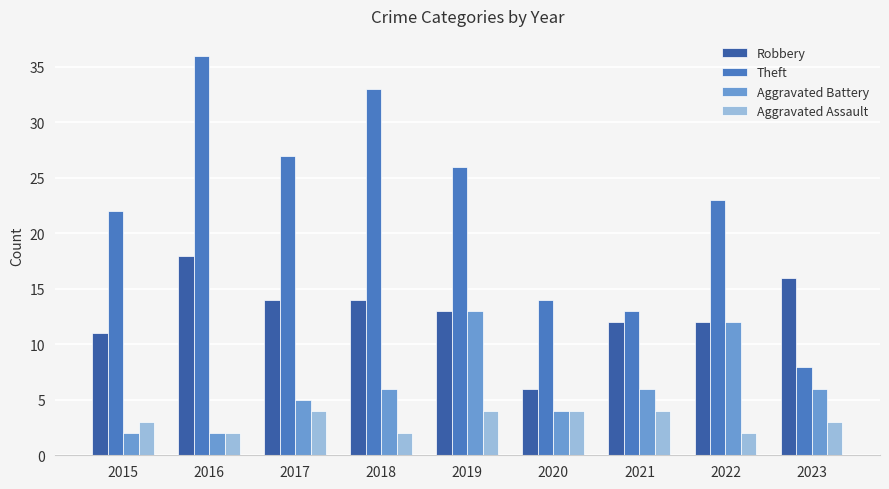

How many series are shown in this chart?

4